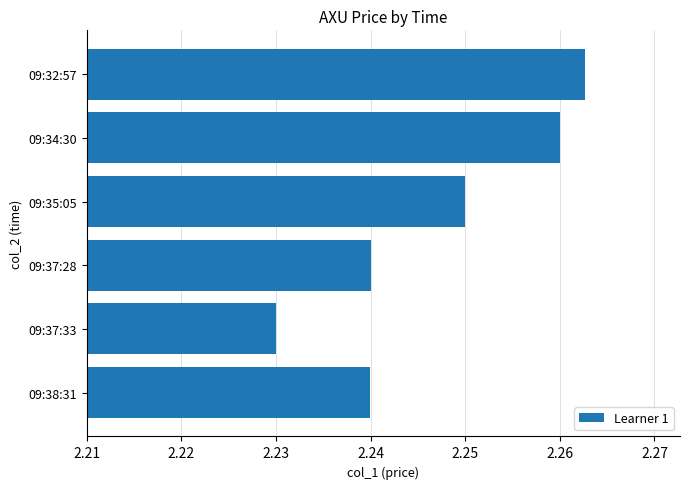

What position from the top is 09:34:30?

2